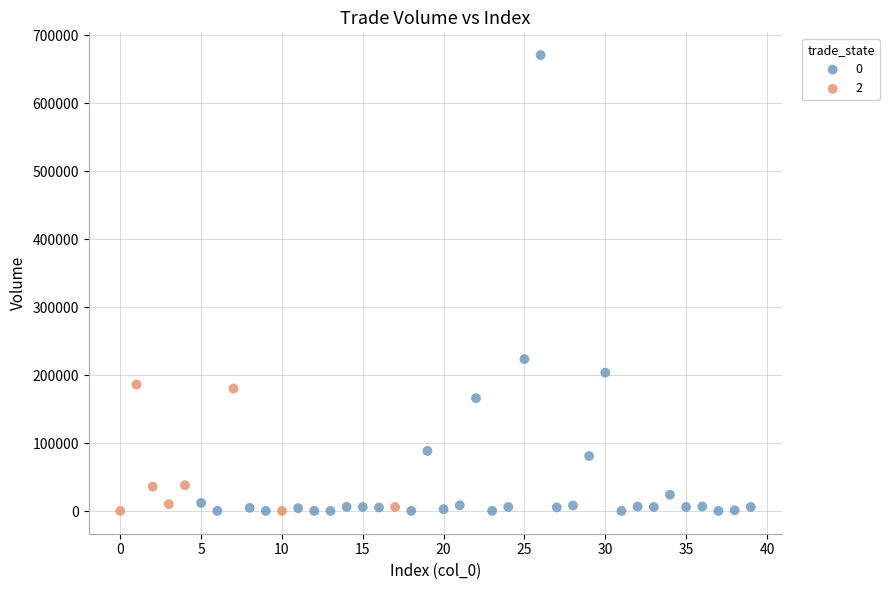

Which series has the largest Y range (max minus min)?

0